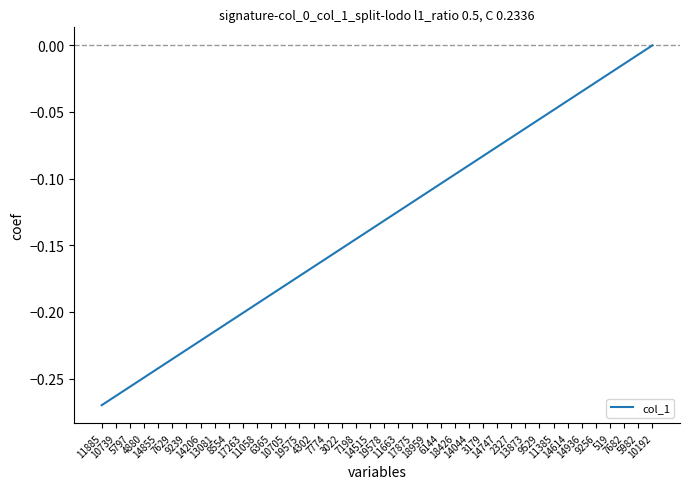

What is the difference between the maximum and minimum values?

0.3